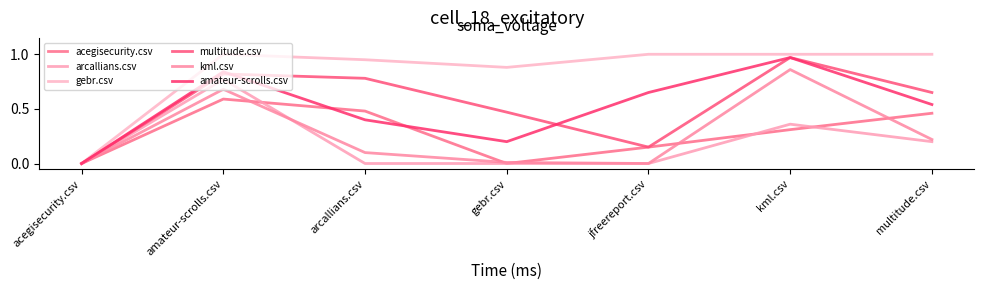

True or false: gebr.csv and arcallians.csv cross at least once.

False